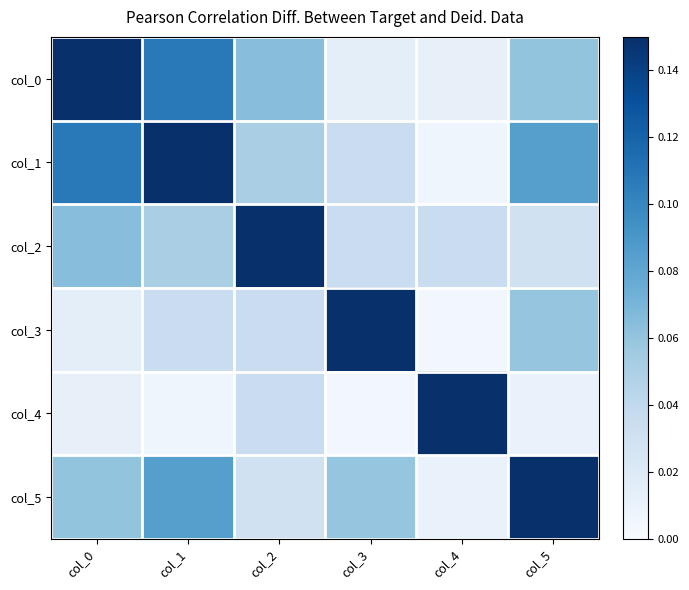

Which series has the largest range (max minus min)?

col_3